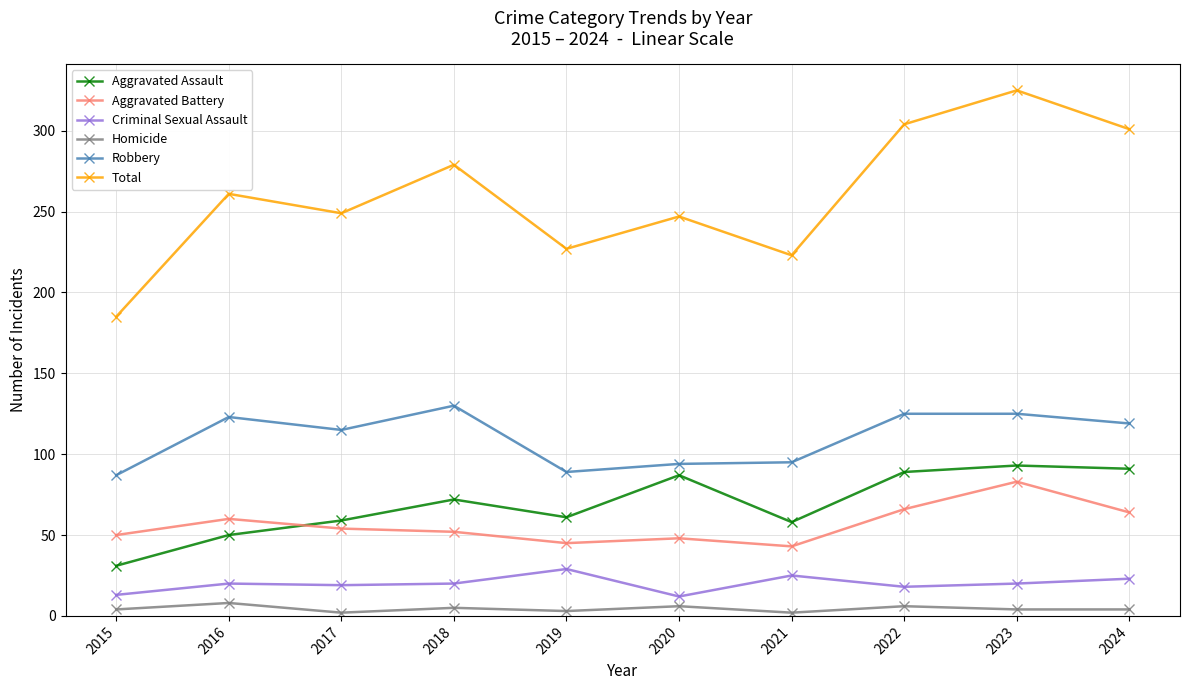

Which series has the largest range (max minus min)?

Total